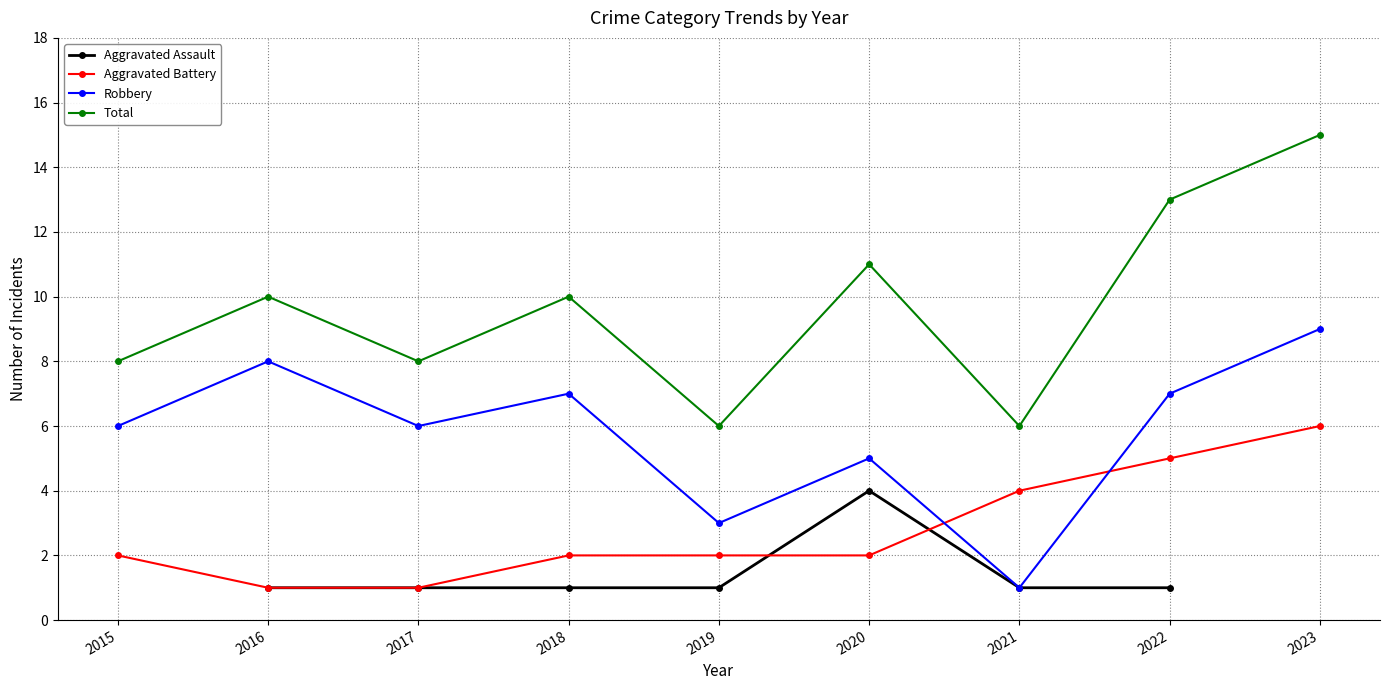

The value of Robbery at 2021 is 1.0. True or false?

True